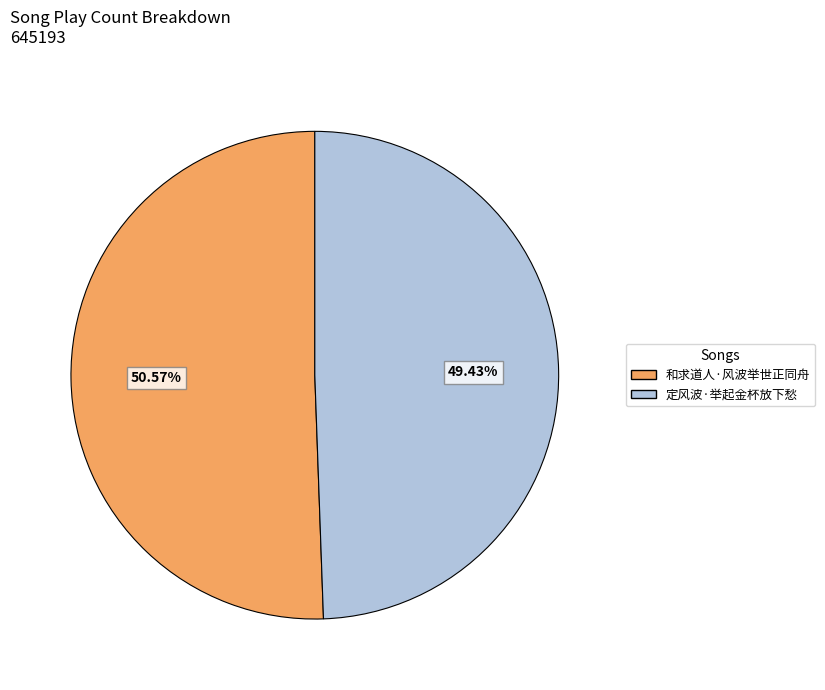

To the nearest percent, what is the combined percentage of 定风波·举起金杯放下愁 and 和求道人·风波举世正同舟?

100%